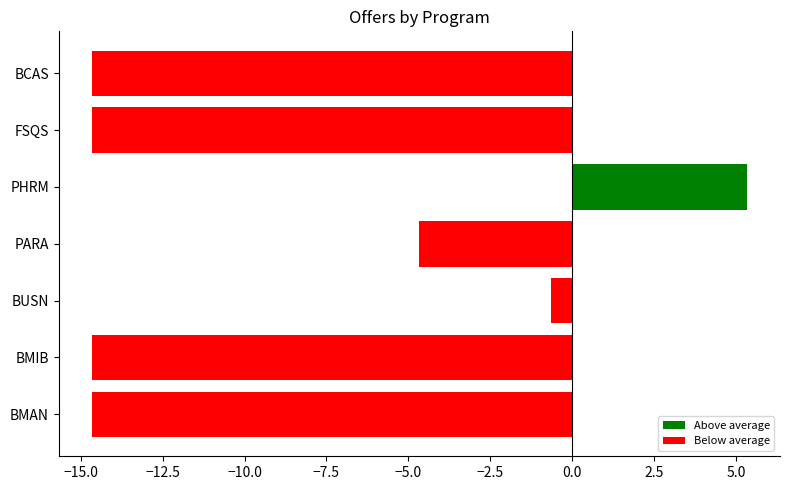

Reading bottom to top, transcribe all the data shown in this chart.

-14.7	-14.7	-0.7	-4.7	5.3	-14.7	-14.7